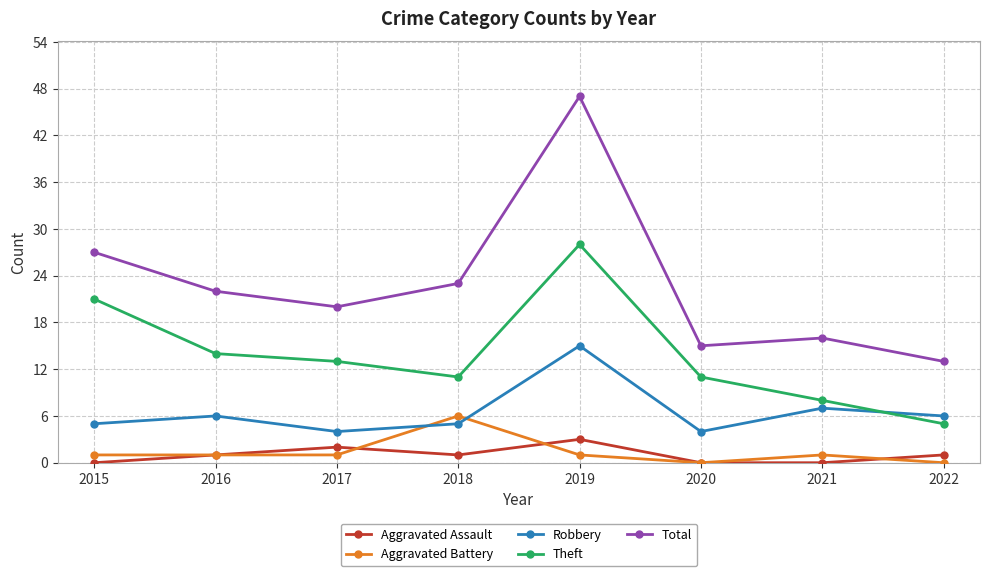

Count the number of categories in the chart.

8